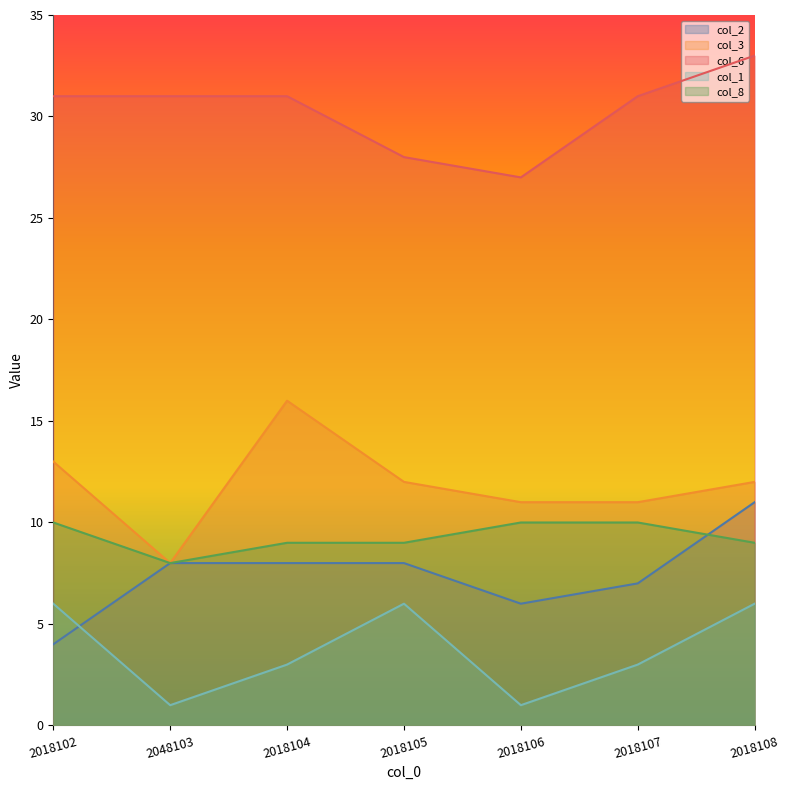

Rank the series by their maximum value, from highest to lowest.

col_6, col_3, col_2, col_8, col_1